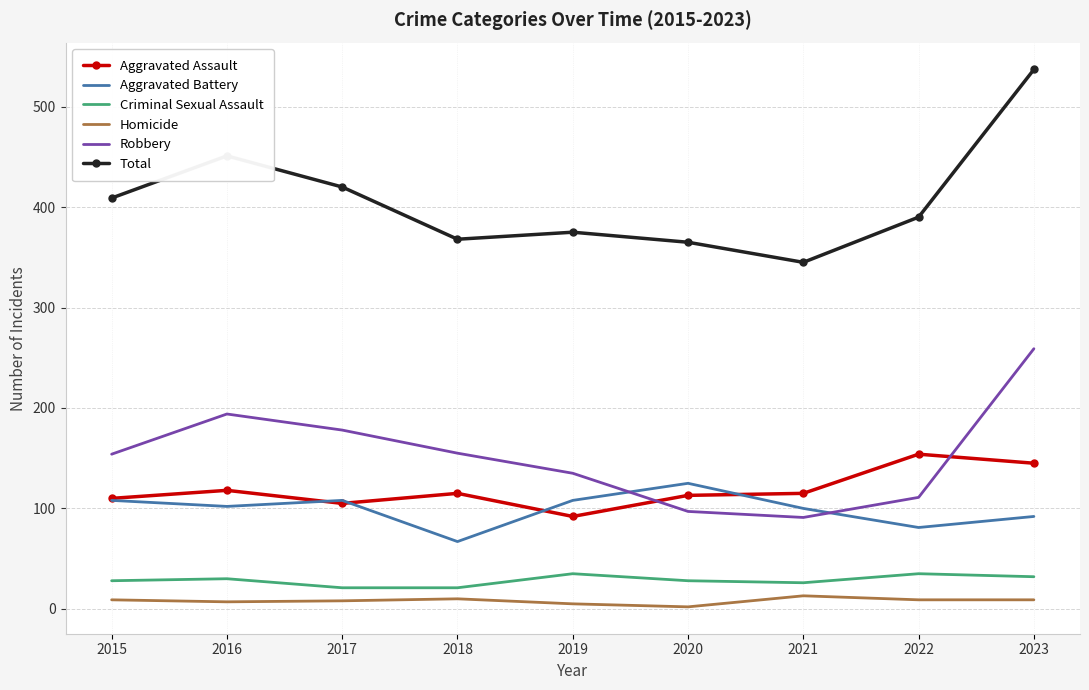

Which series has the largest total across all categories?

Total